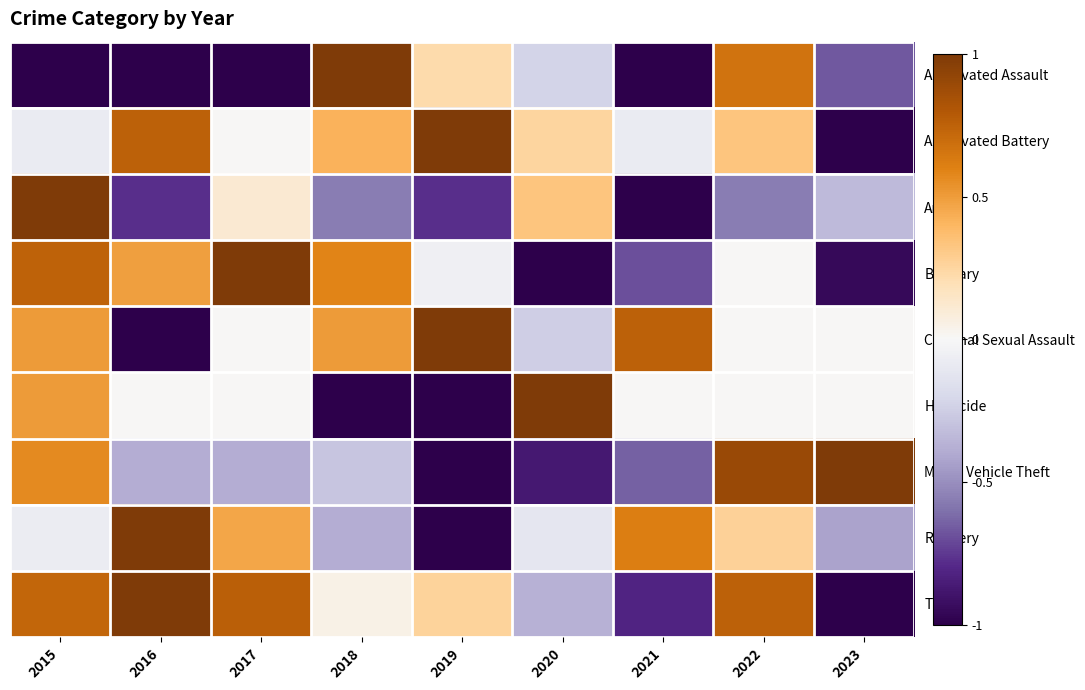

What is the difference between the highest and lowest values at 2017?

2.0